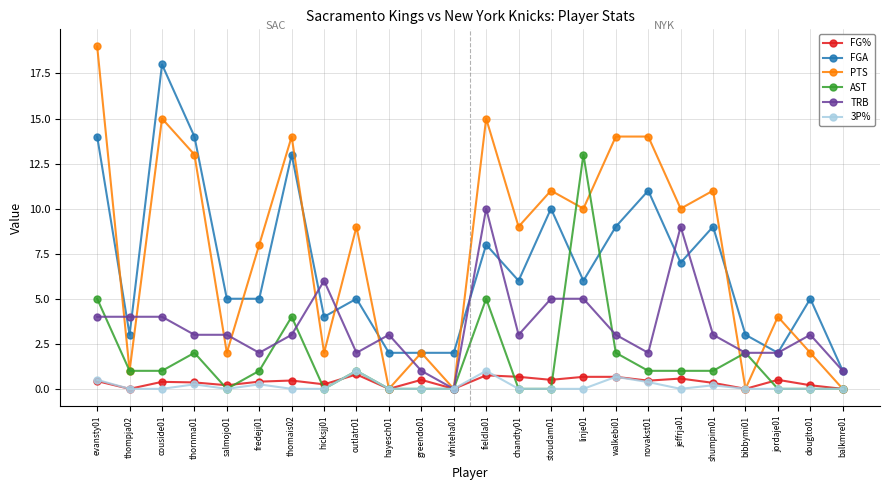

True or false: 3P% has more than 0 interior local peaks.

True